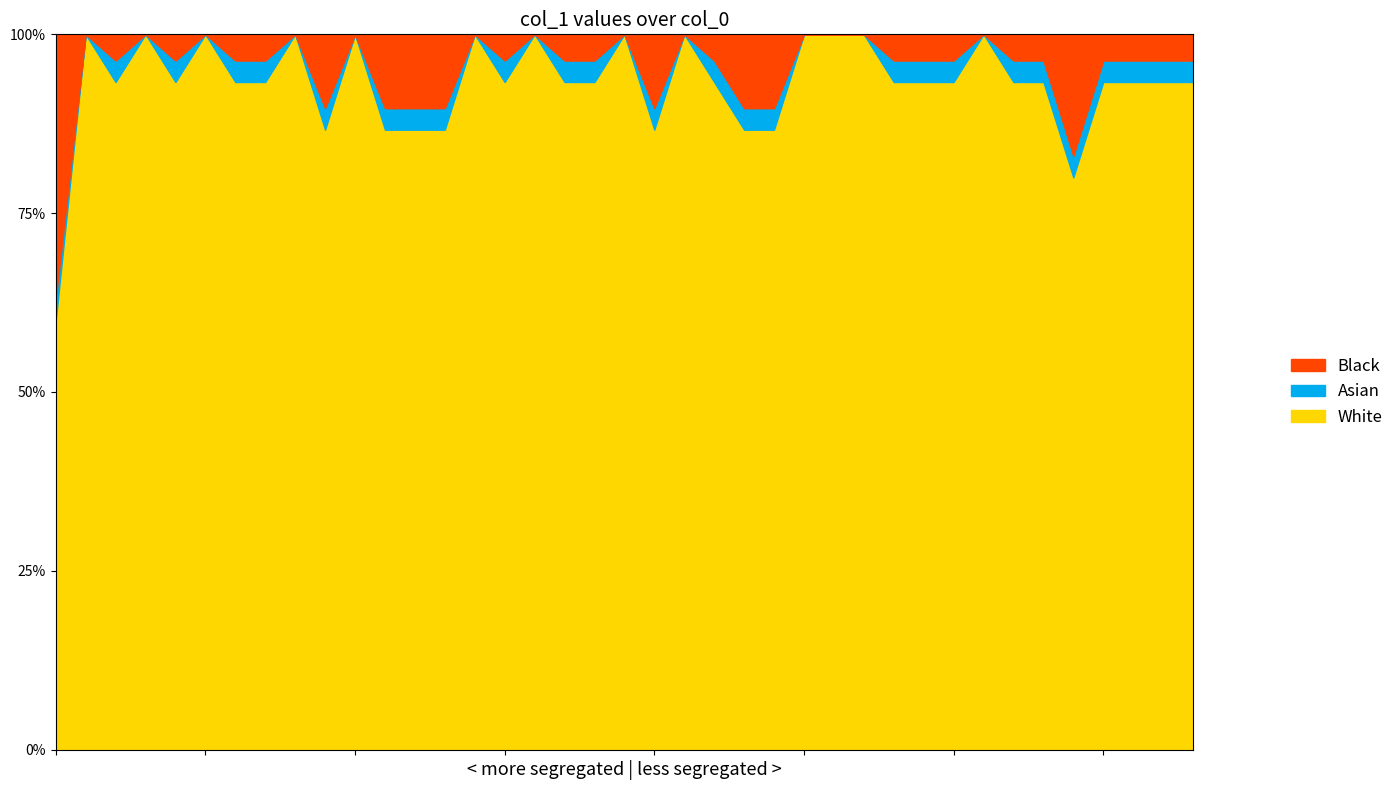

What is the value of the 2nd point from the left?

1.0